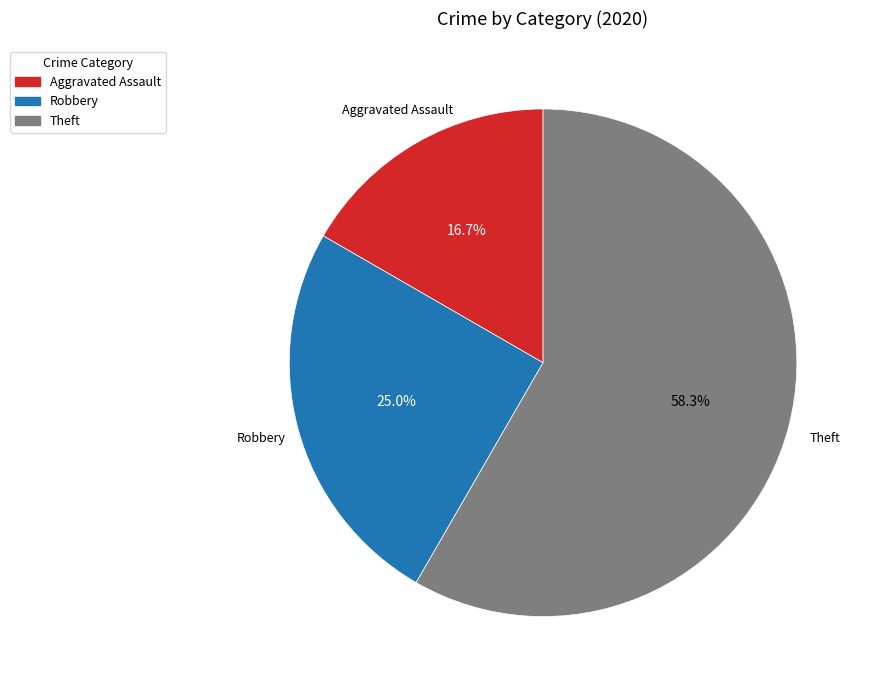

True or false: Robbery accounts for 25% of the total.

True